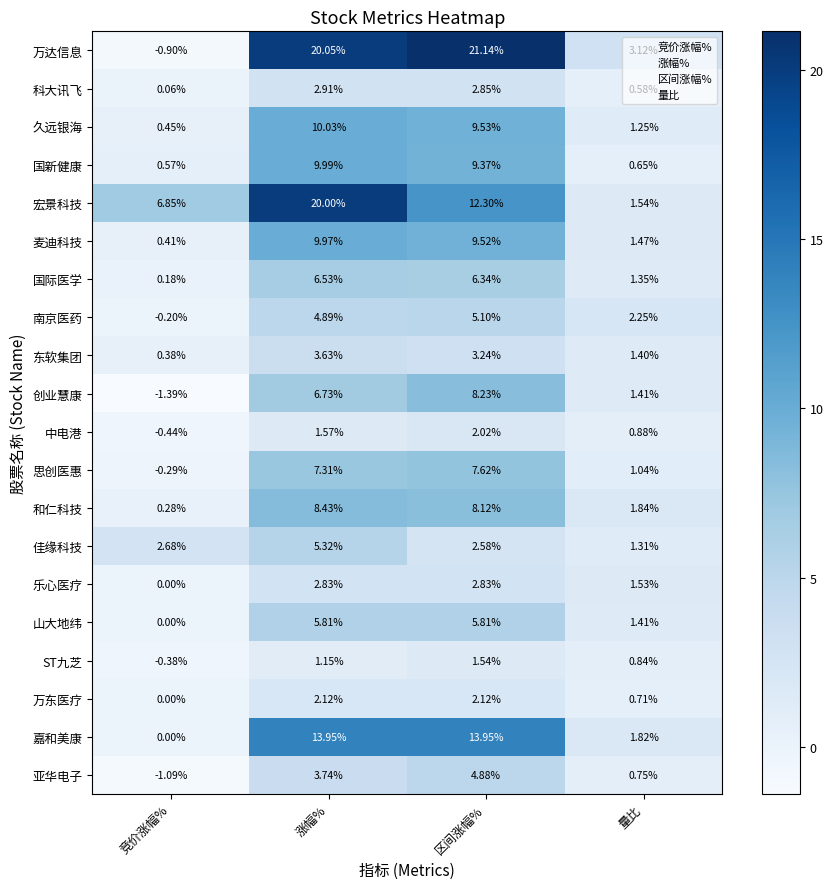

Which series changed the most between 涨幅% and 区间涨幅%?

宏景科技